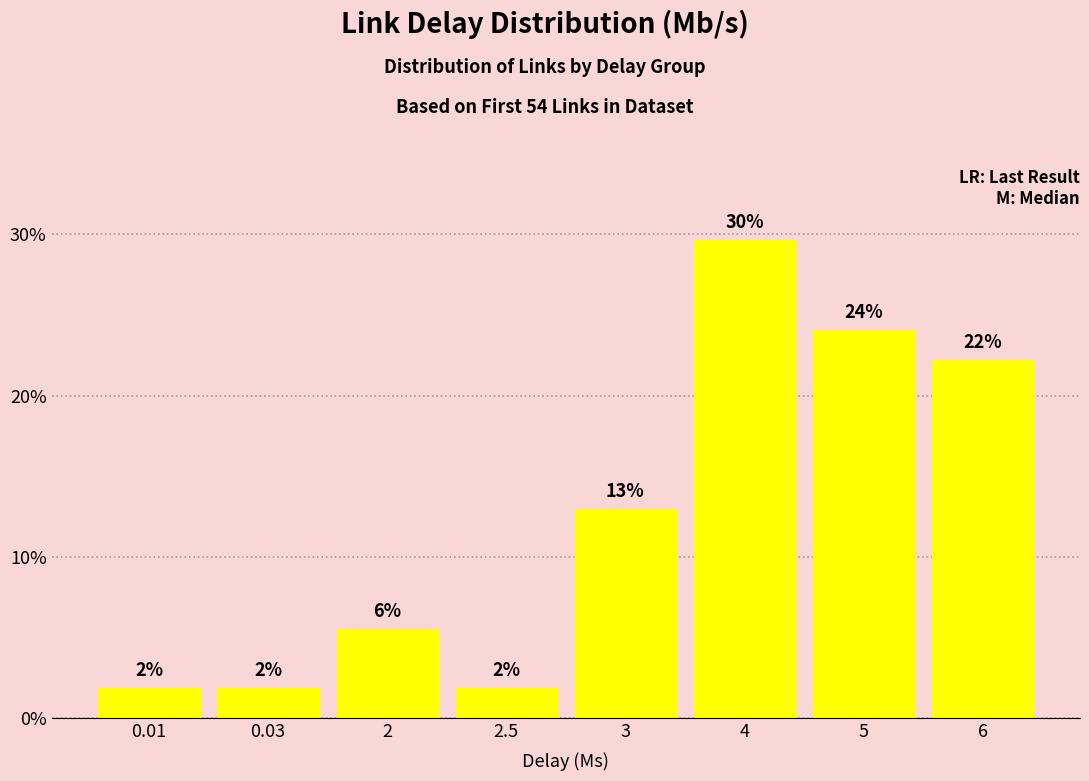

How many bars are there in total?

8